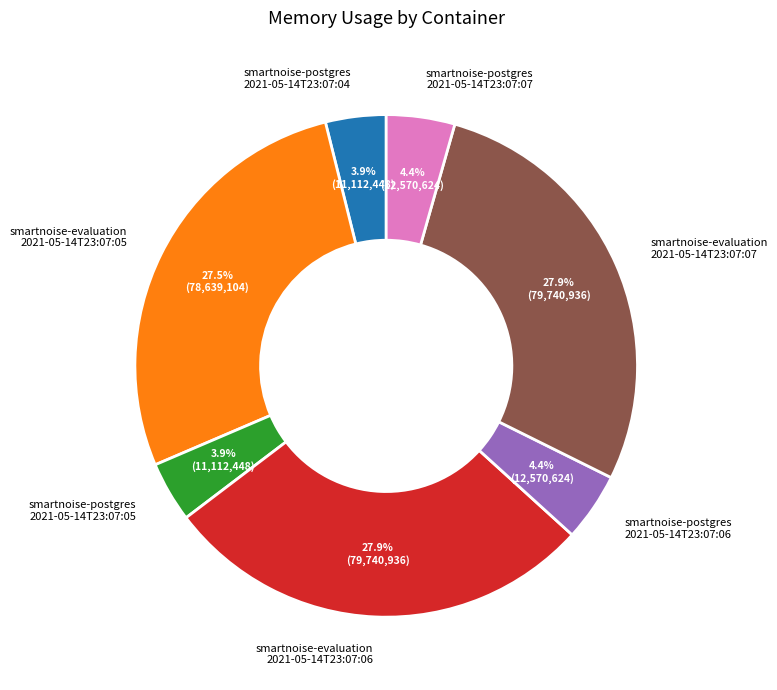

How many slices are in this pie chart?

7